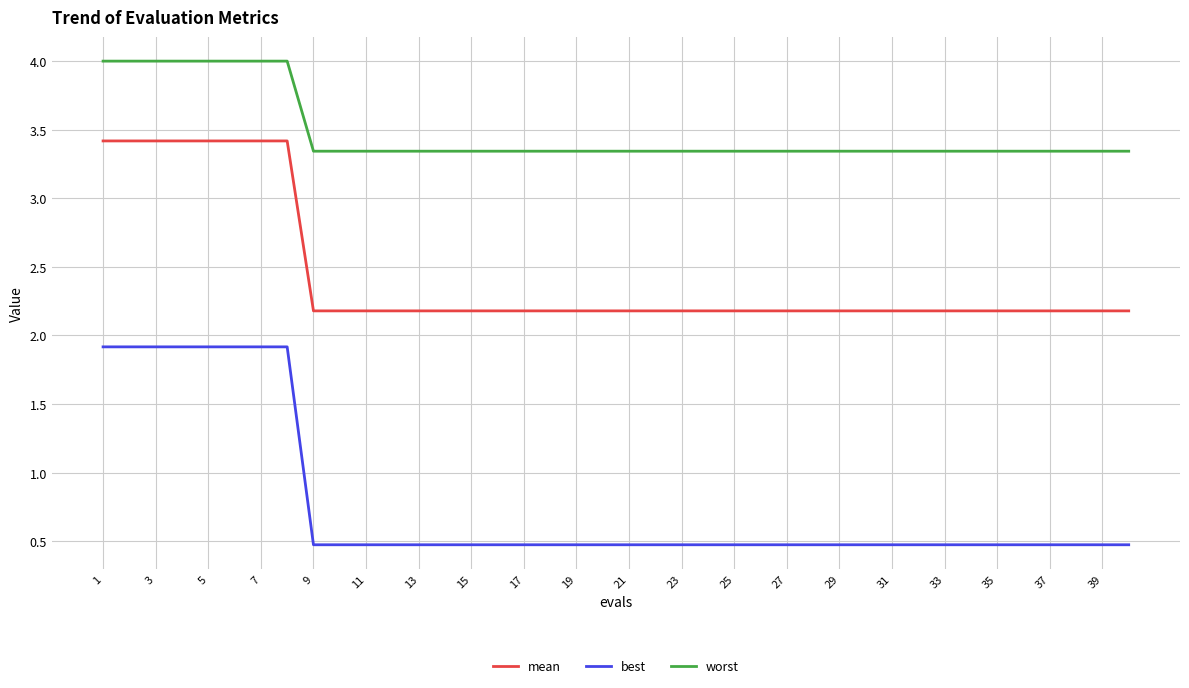

Rank the series by their maximum value, from lowest to highest.

best, mean, worst